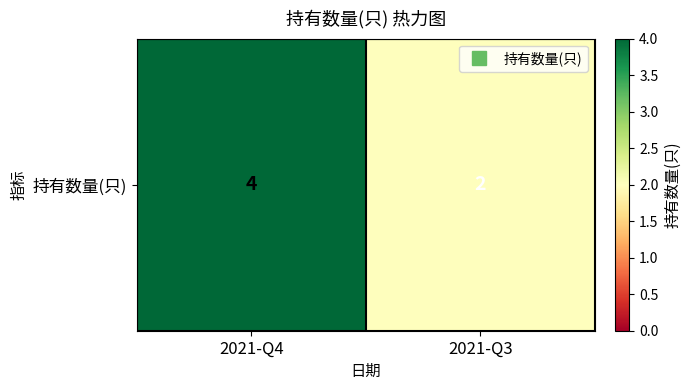

What is the ratio of the value at 2021-Q4 to the value at 2021-Q3?

2.0